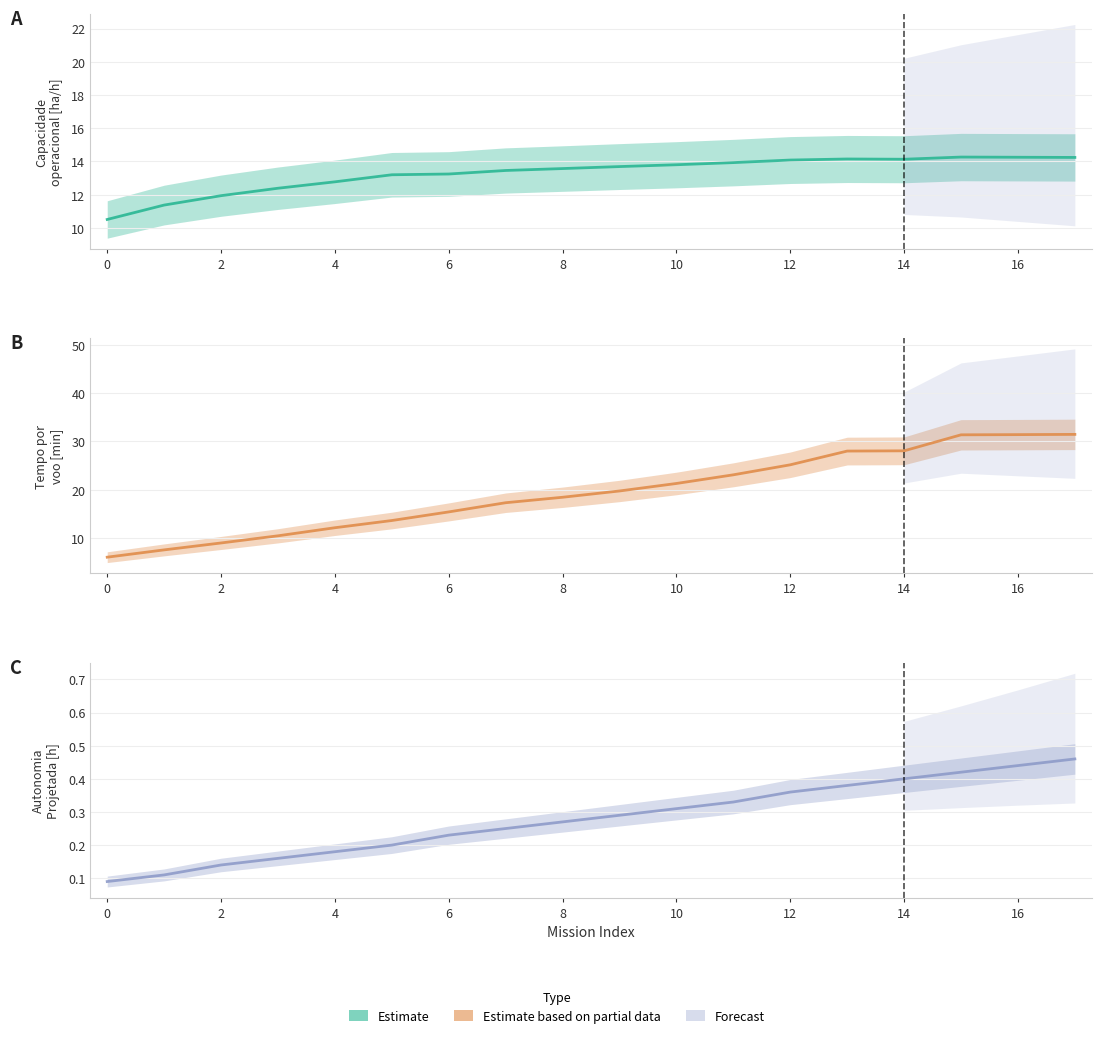

Which series has the largest total across all categories?

Tempo por voo [min]